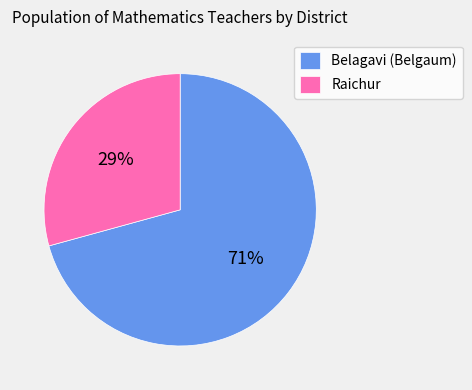

To the nearest percent, what is the average slice percentage?

50%